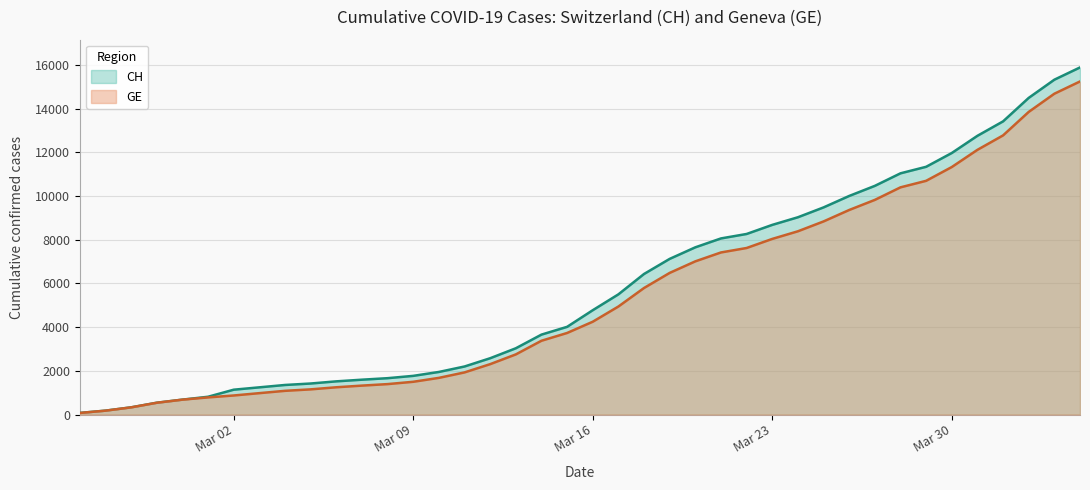

Which series has the largest total across all categories?

CH